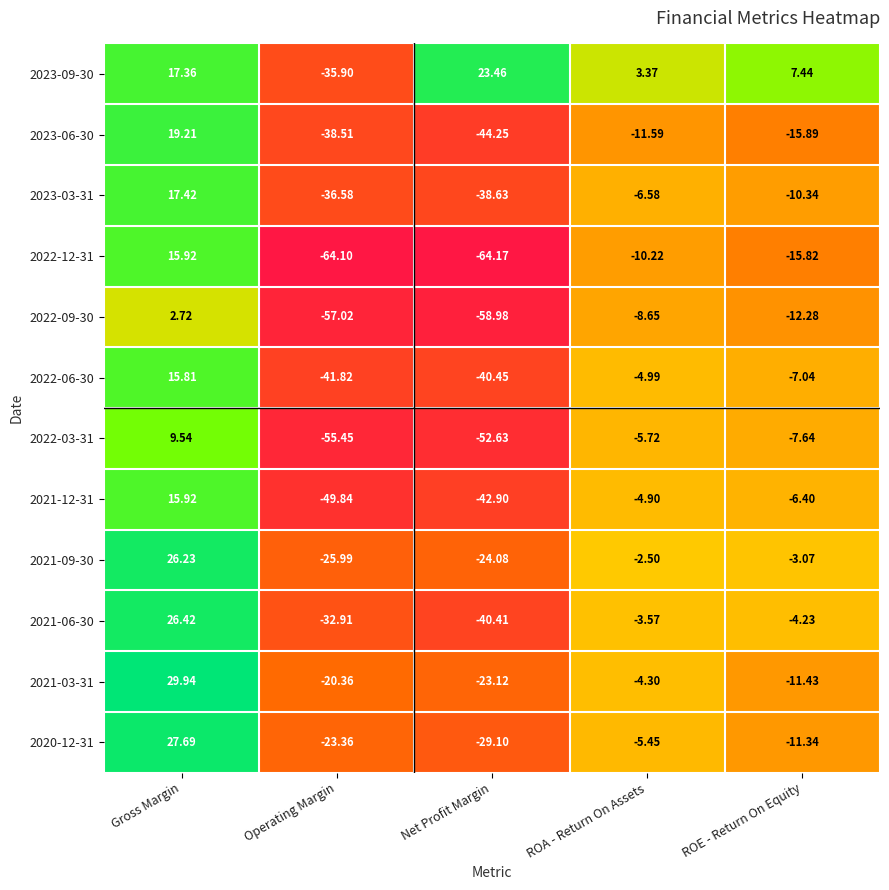

Which category has the lowest value in the 2021-03-31 series?

Net Profit Margin